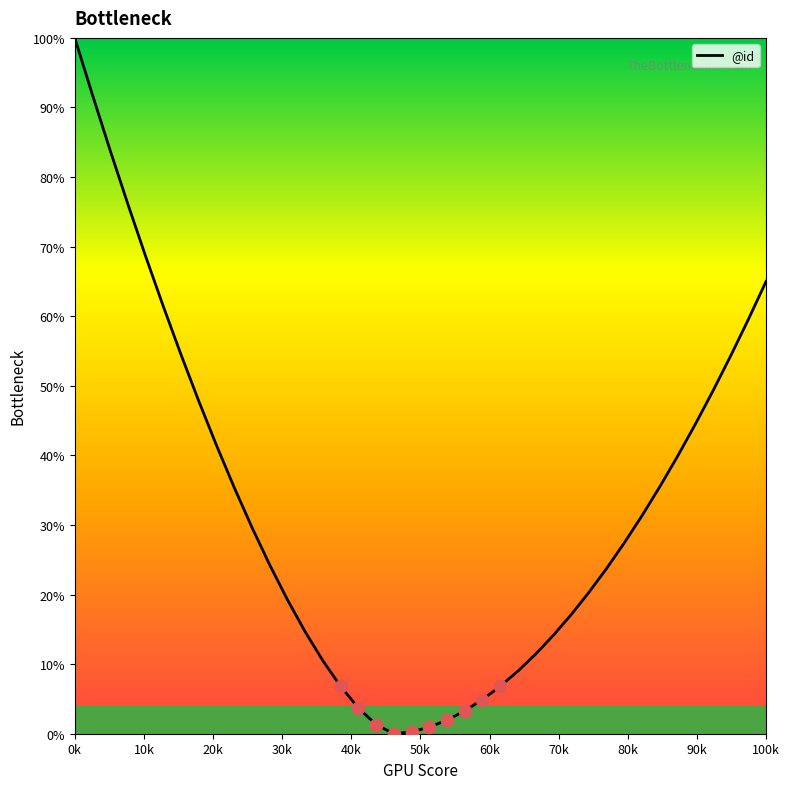

What is the greatest value displayed?

100.0